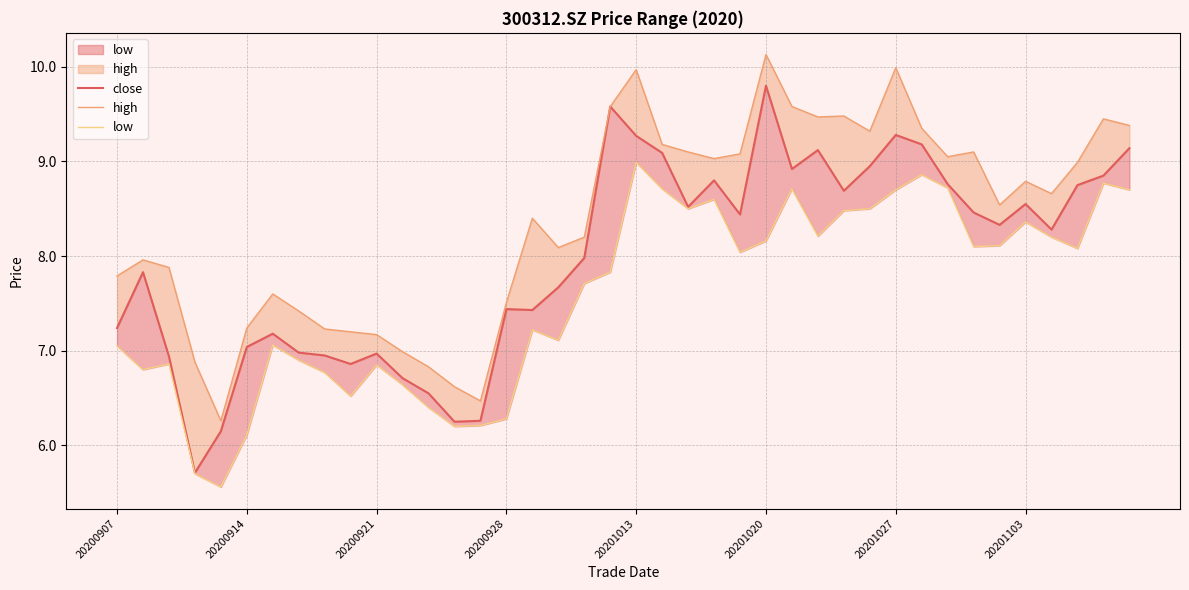

The value of low at 20200921 is 2.1. True or false?

False